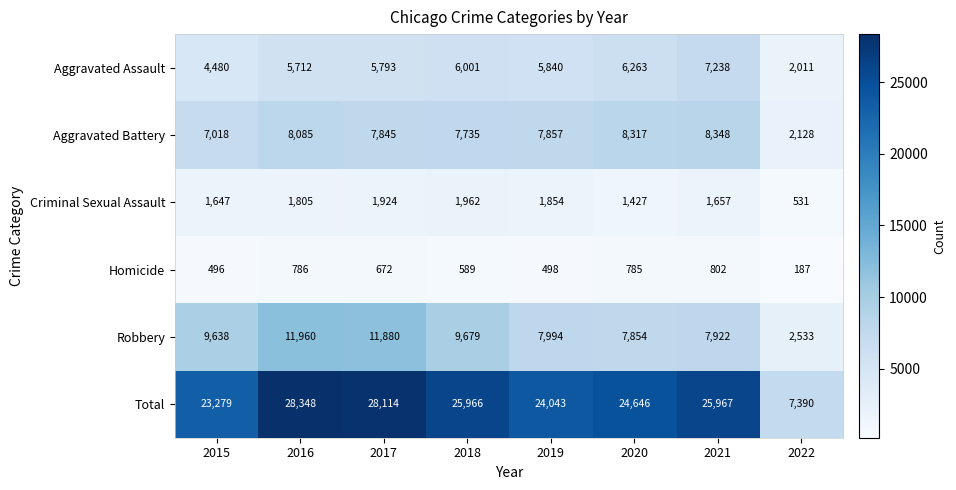

What is the difference between the second highest and second lowest values in the Homicide series?

290